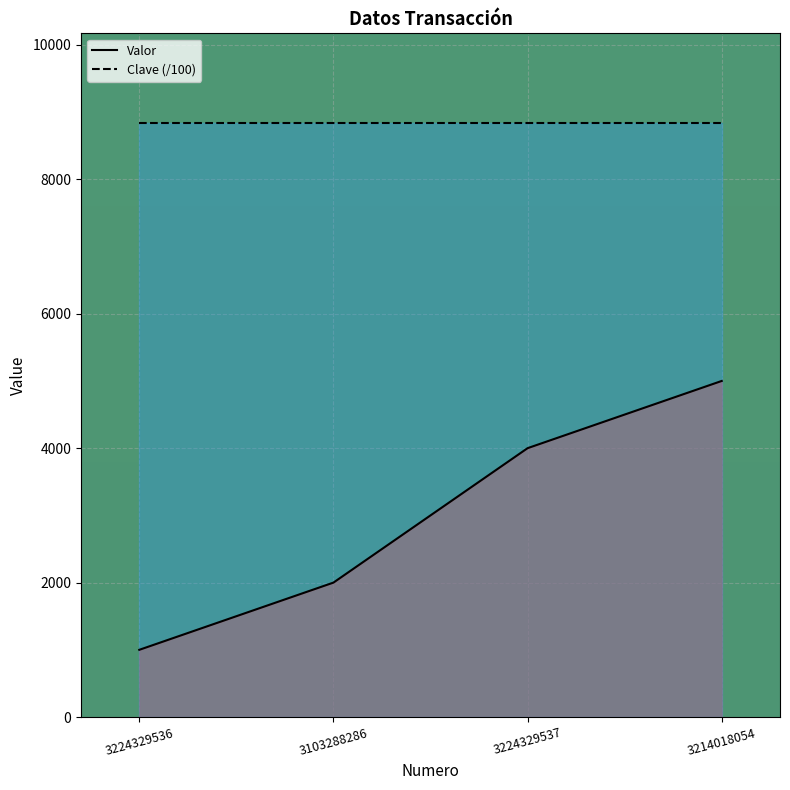

What is the smallest value displayed?

1000.0